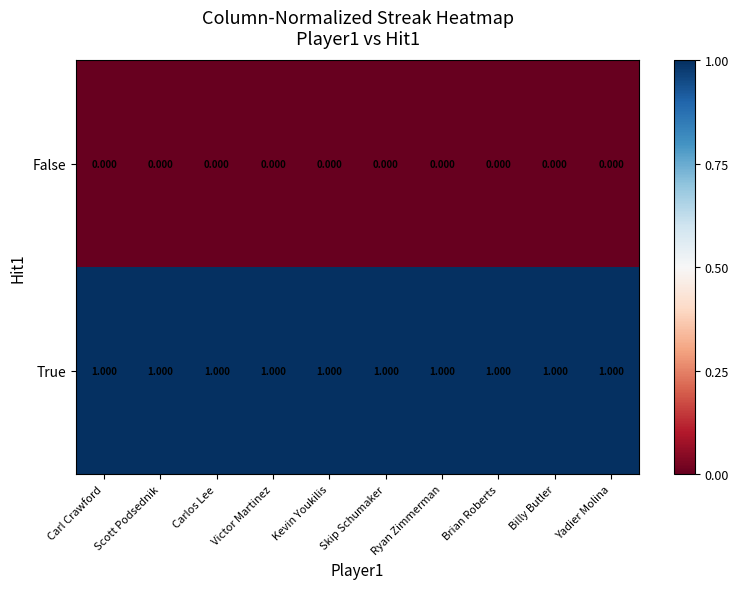

Which series has the largest total across all categories?

True